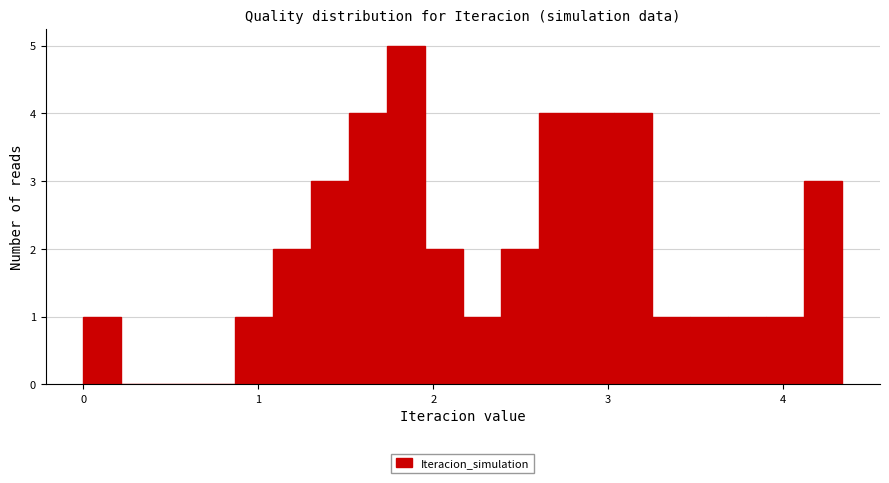

Around what value on the x-axis is the tallest bar? Give the approximate position of its centre, as read against the axis.

1.8